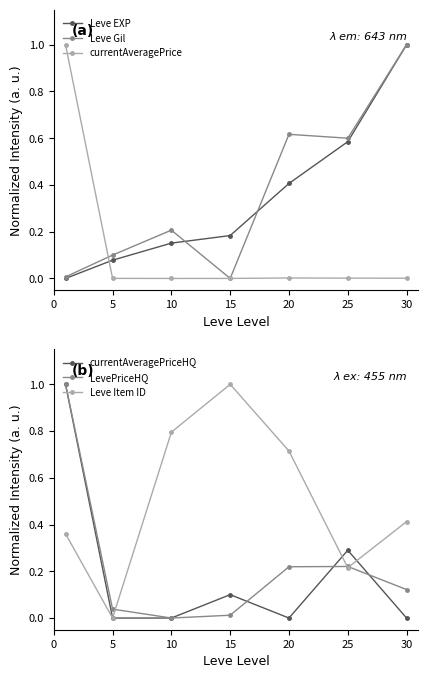

True or false: Leve Gil has a value of 0.6 at 20.

True